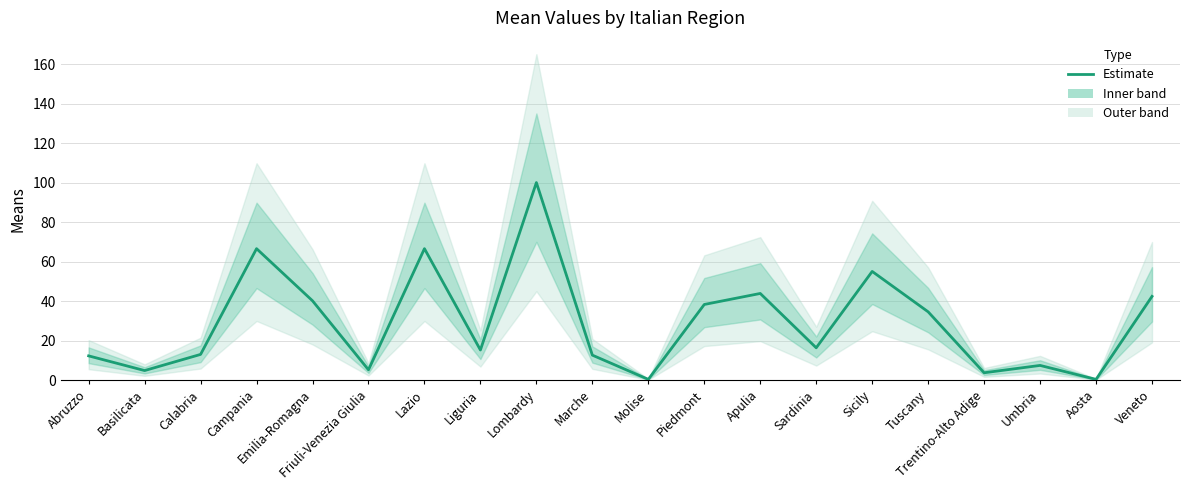

Between Apulia and Trentino-Alto Adige, which is larger?

Apulia